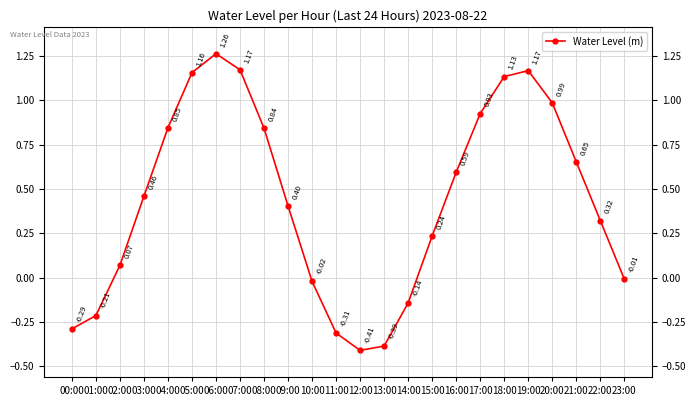

What is the label of the 13th point from the left?

12:00